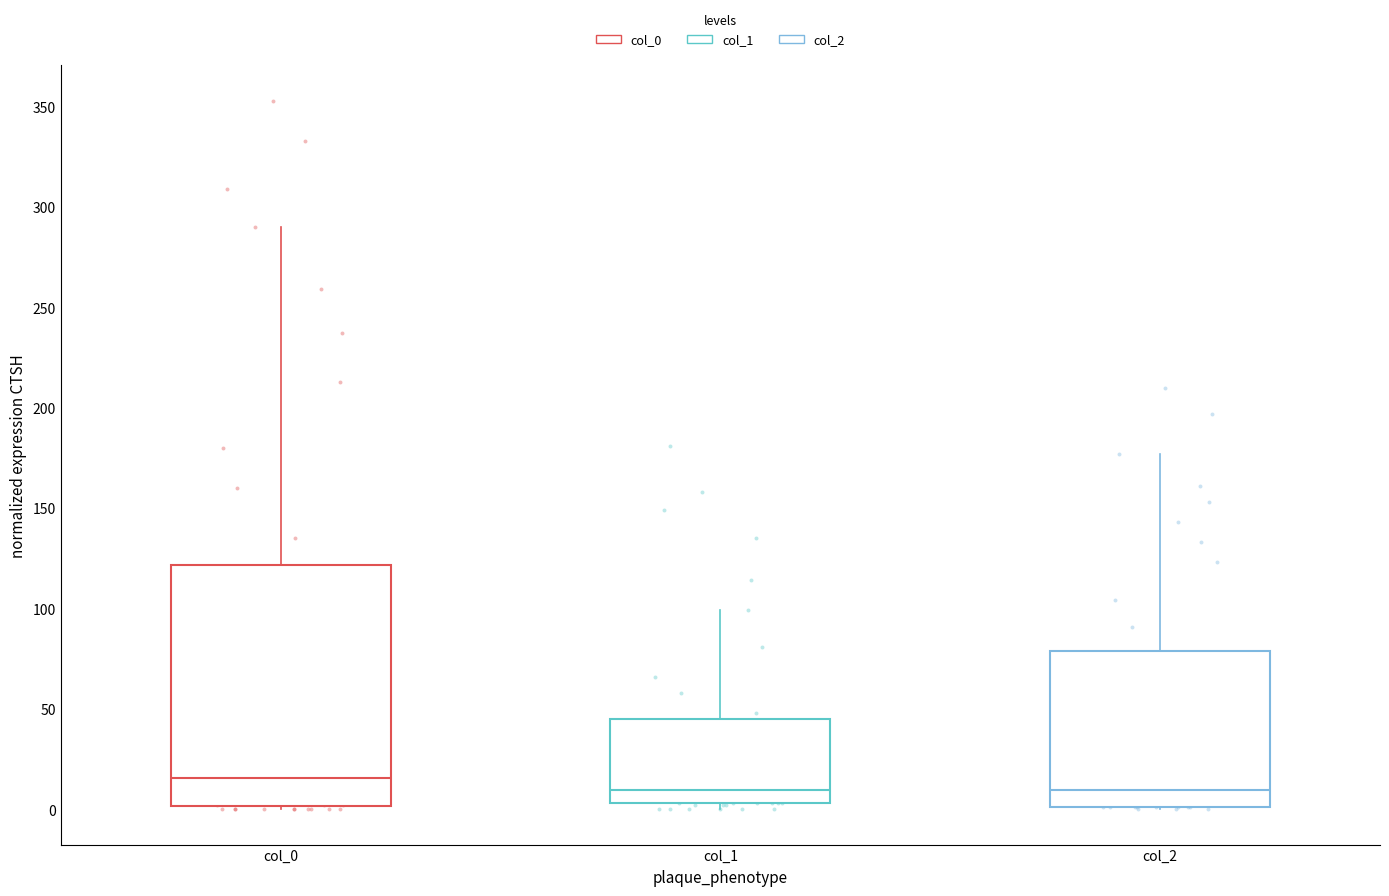

Comparing the boxes themselves (not the whiskers), which one is the tallest?

col_0